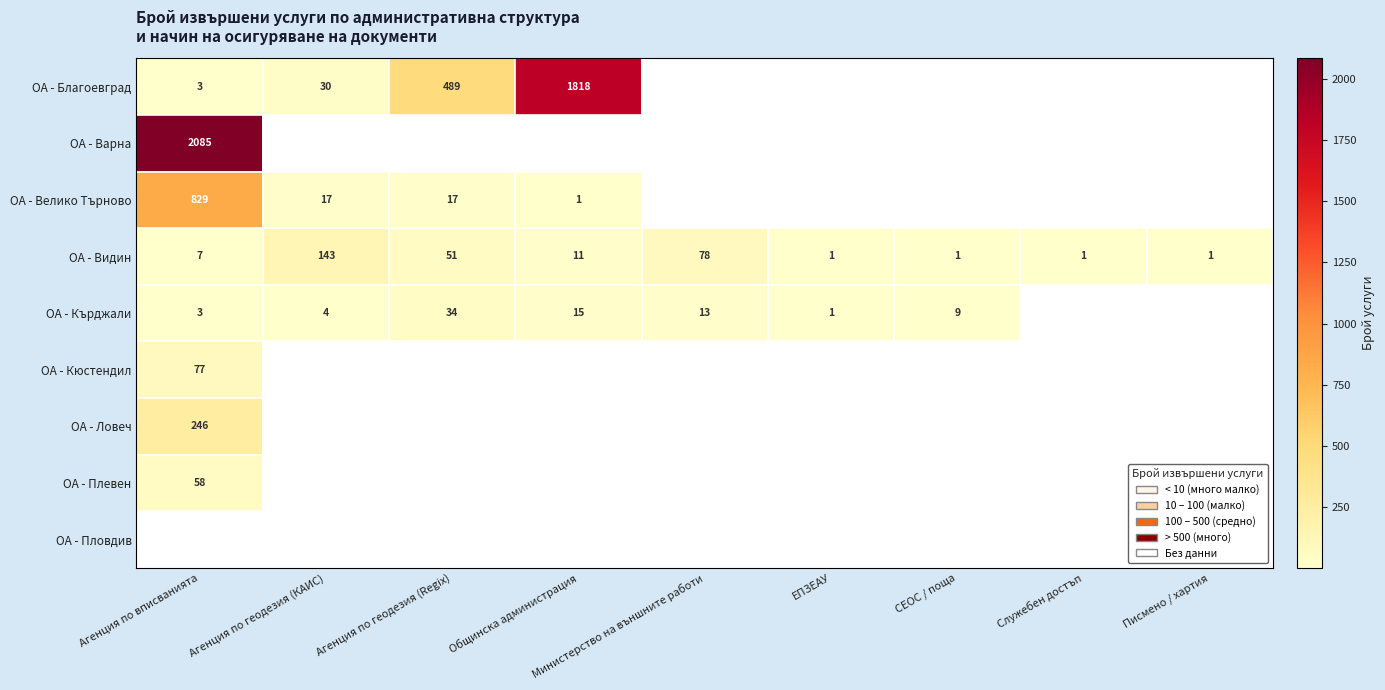

The ОА - Велико Търново series shows 0.4 at Общинска администрация. True or false?

False